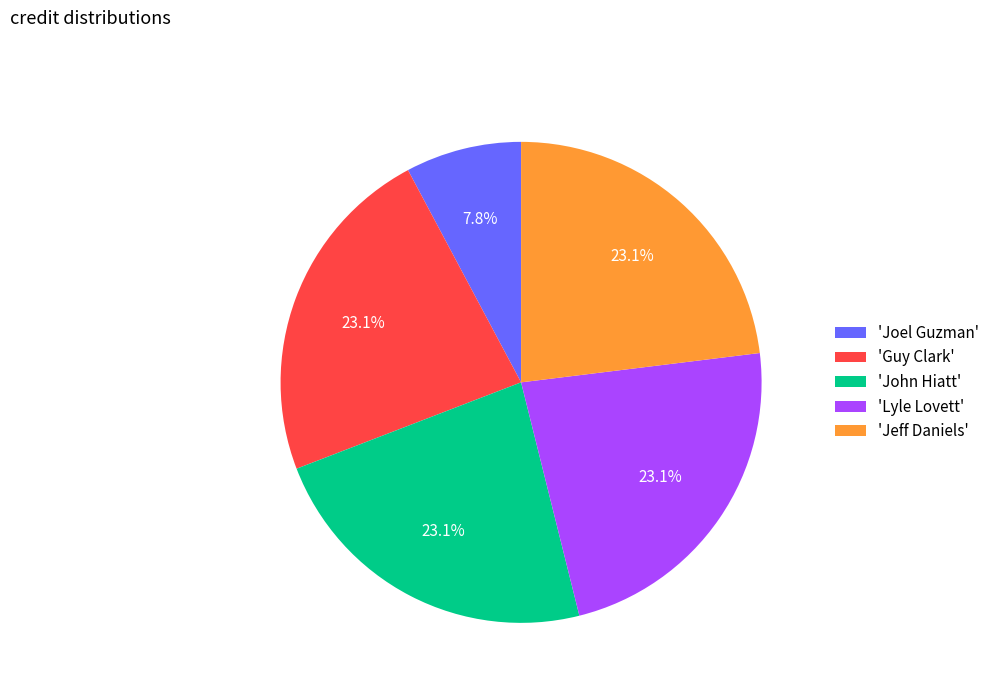

Do 'Joel Guzman' and 'Jeff Daniels' together represent more than half of the pie?

No